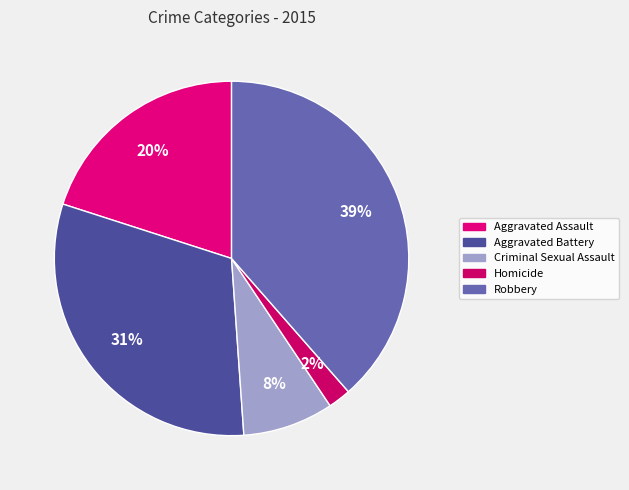

How many segments does this pie chart have?

5